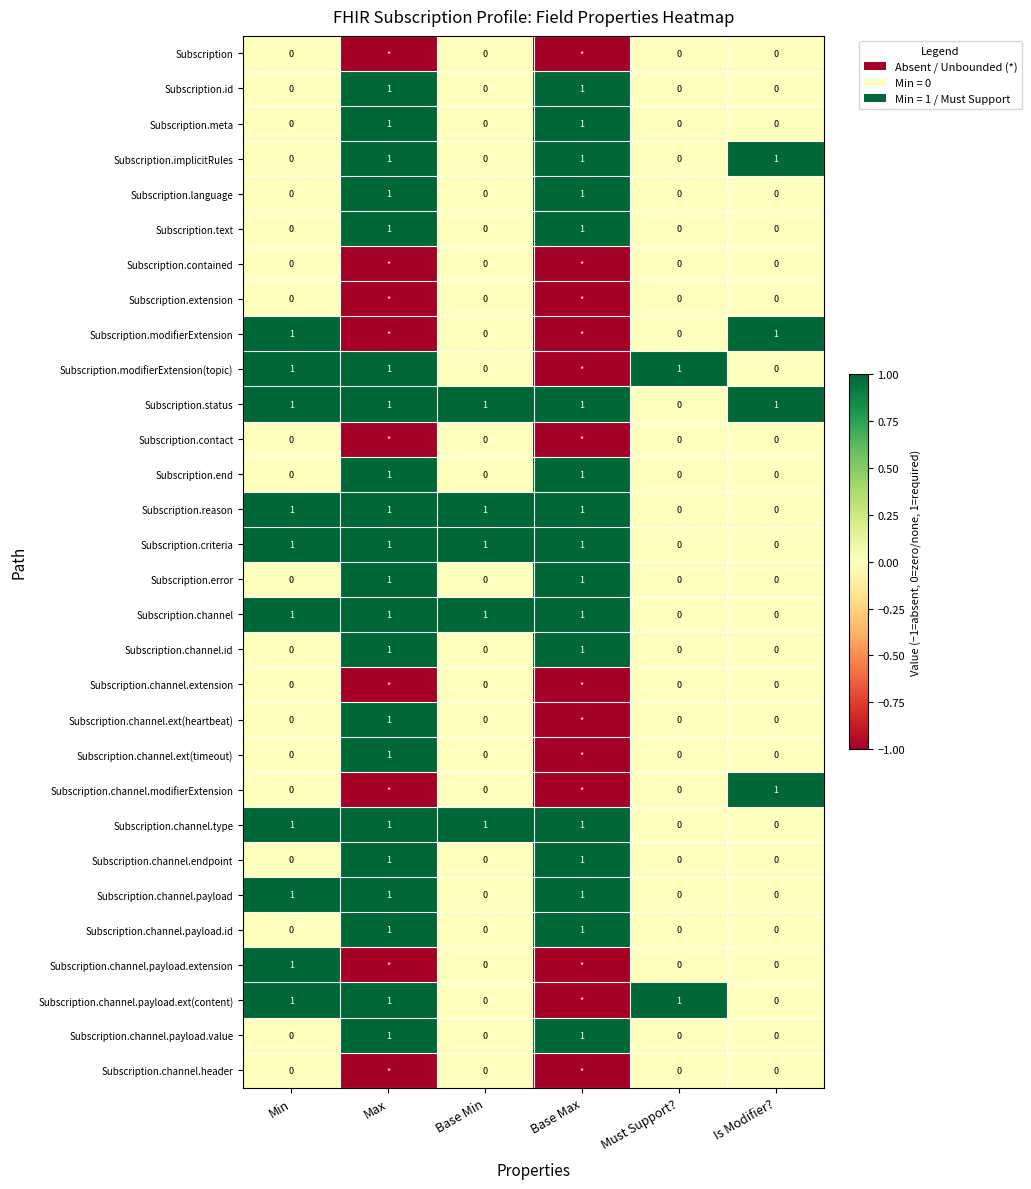

What is the total value across all series at Base Max?

4